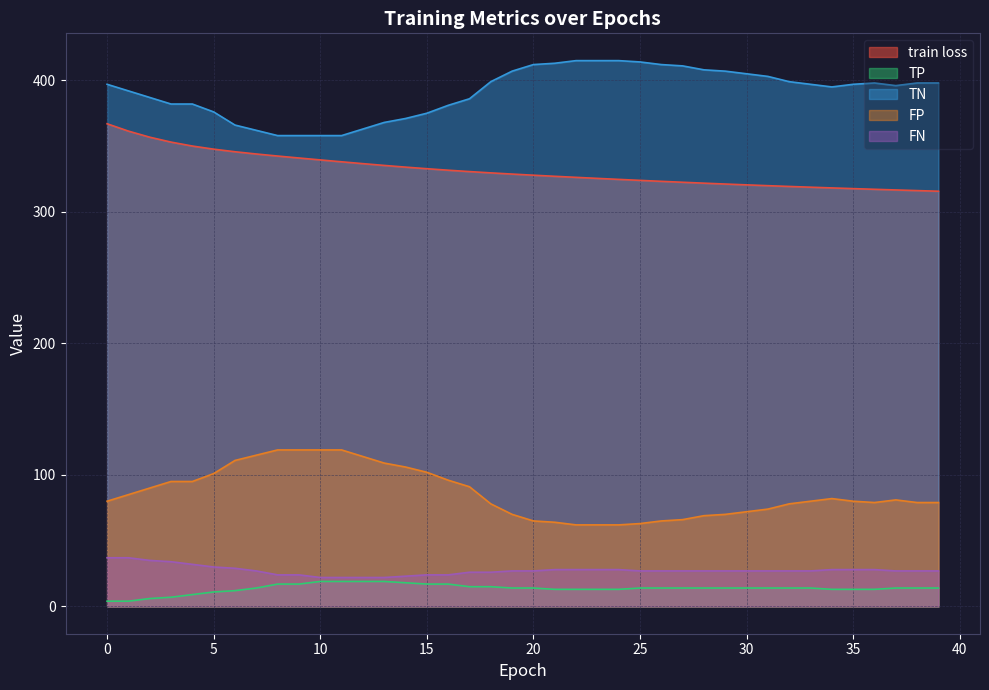

How many series are shown in this chart?

5